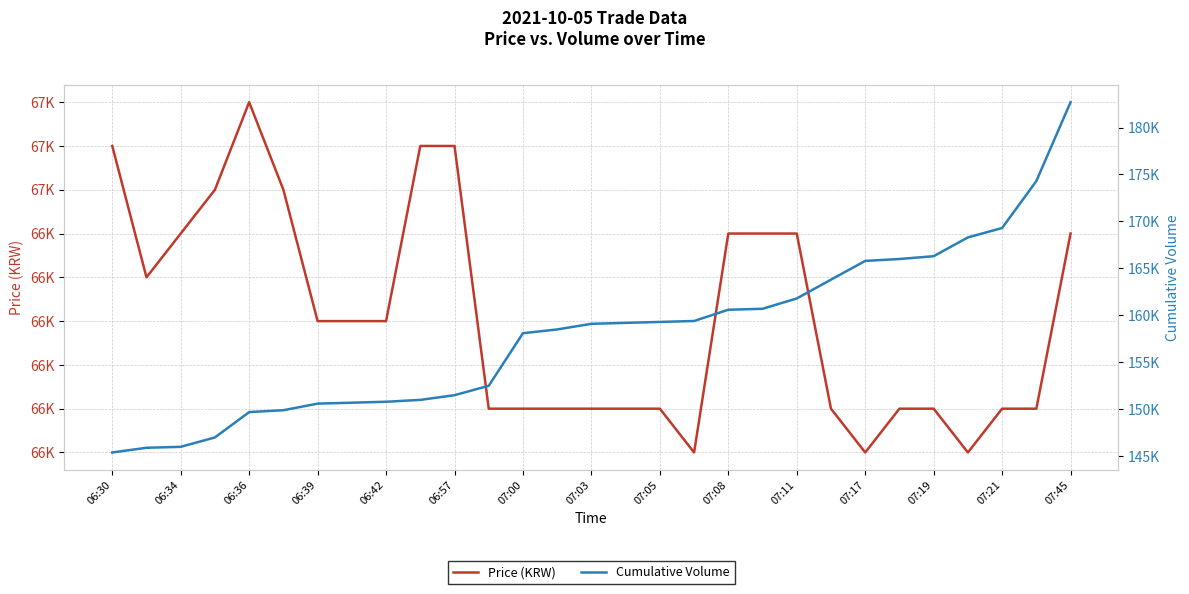

What value does the Price (KRW) series have at 23, to the nearest 100?

66500